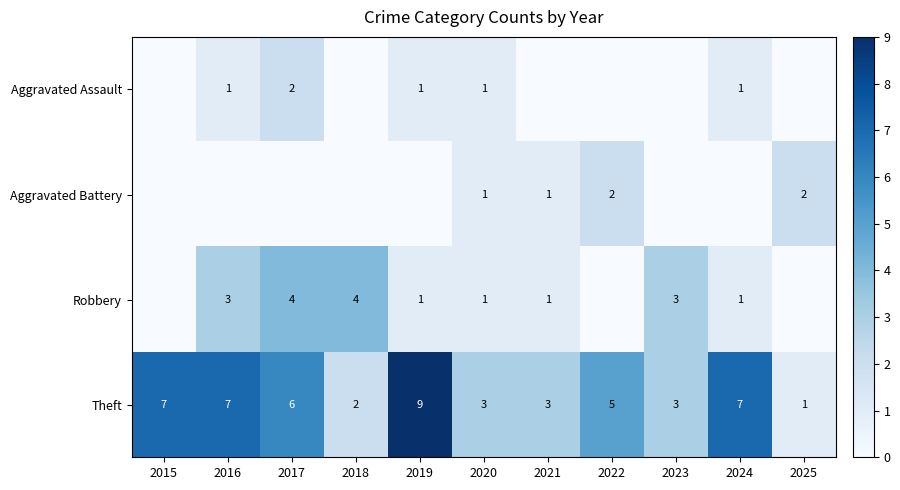

What is the difference between the maximum and second lowest values in the Theft series?

7